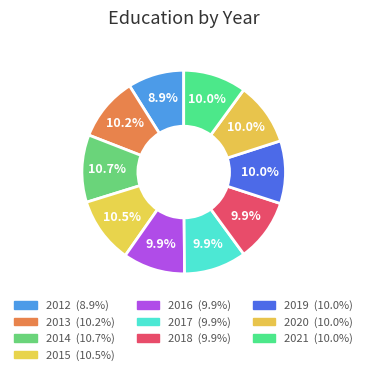

What percentage is the 2013 slice, to the nearest percent?

10%